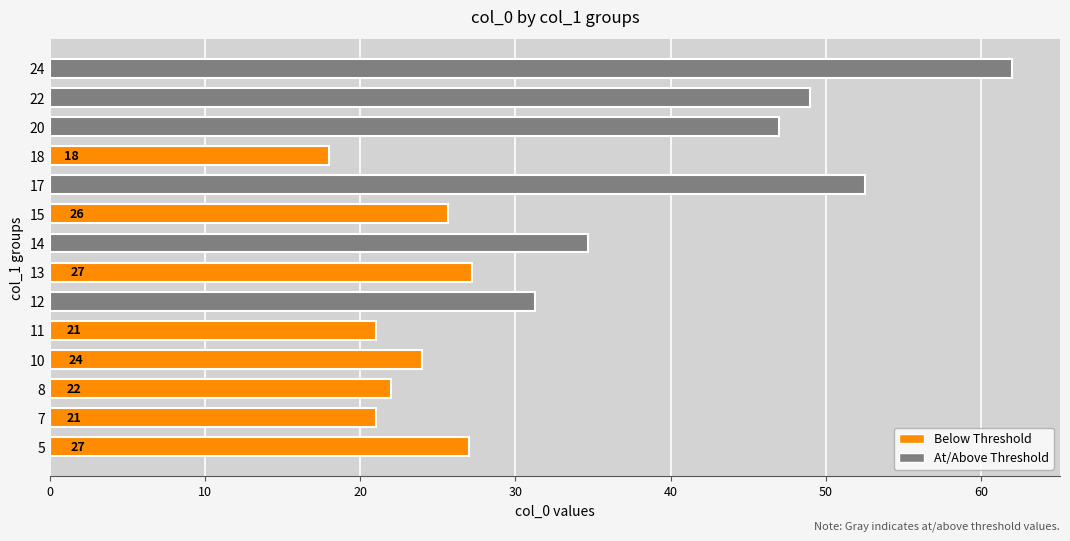

What is the average value?

33.0